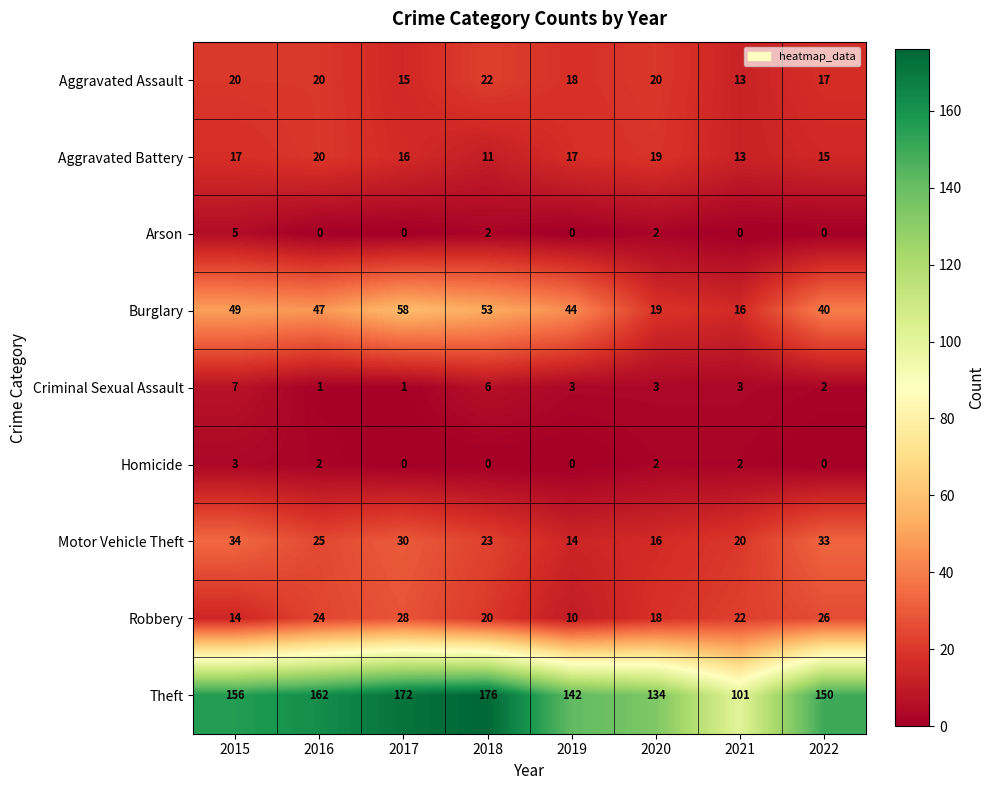

Which series has the largest range (max minus min)?

Theft